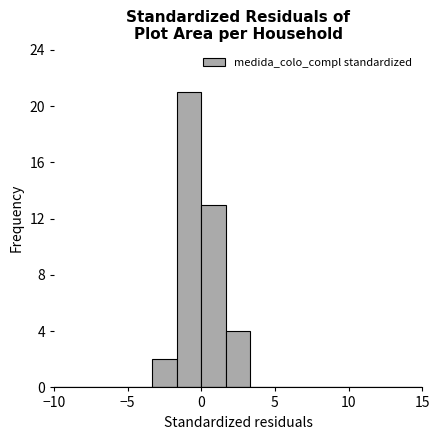

Read against the x-axis, roughly where is the centre of the tallest bar?

-1.0